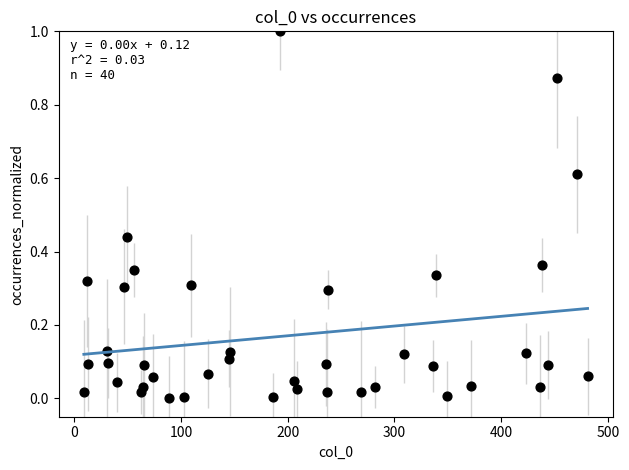

What is the range of Y values (max minus min)?

1.0